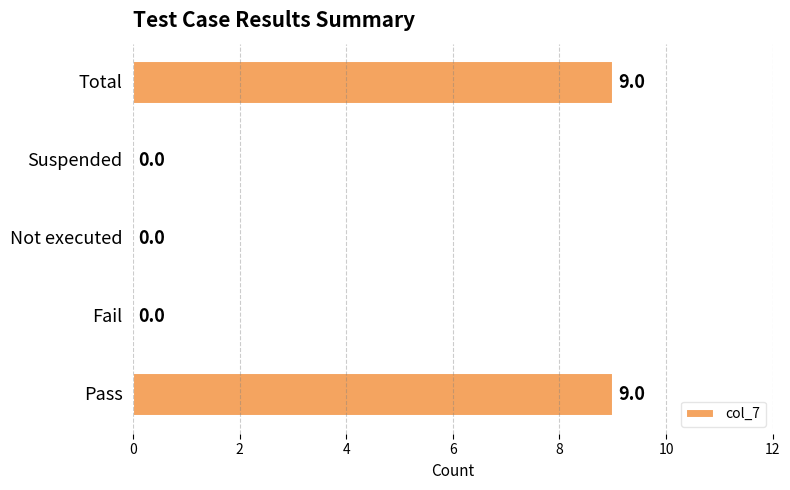

What is the greatest value displayed?

9